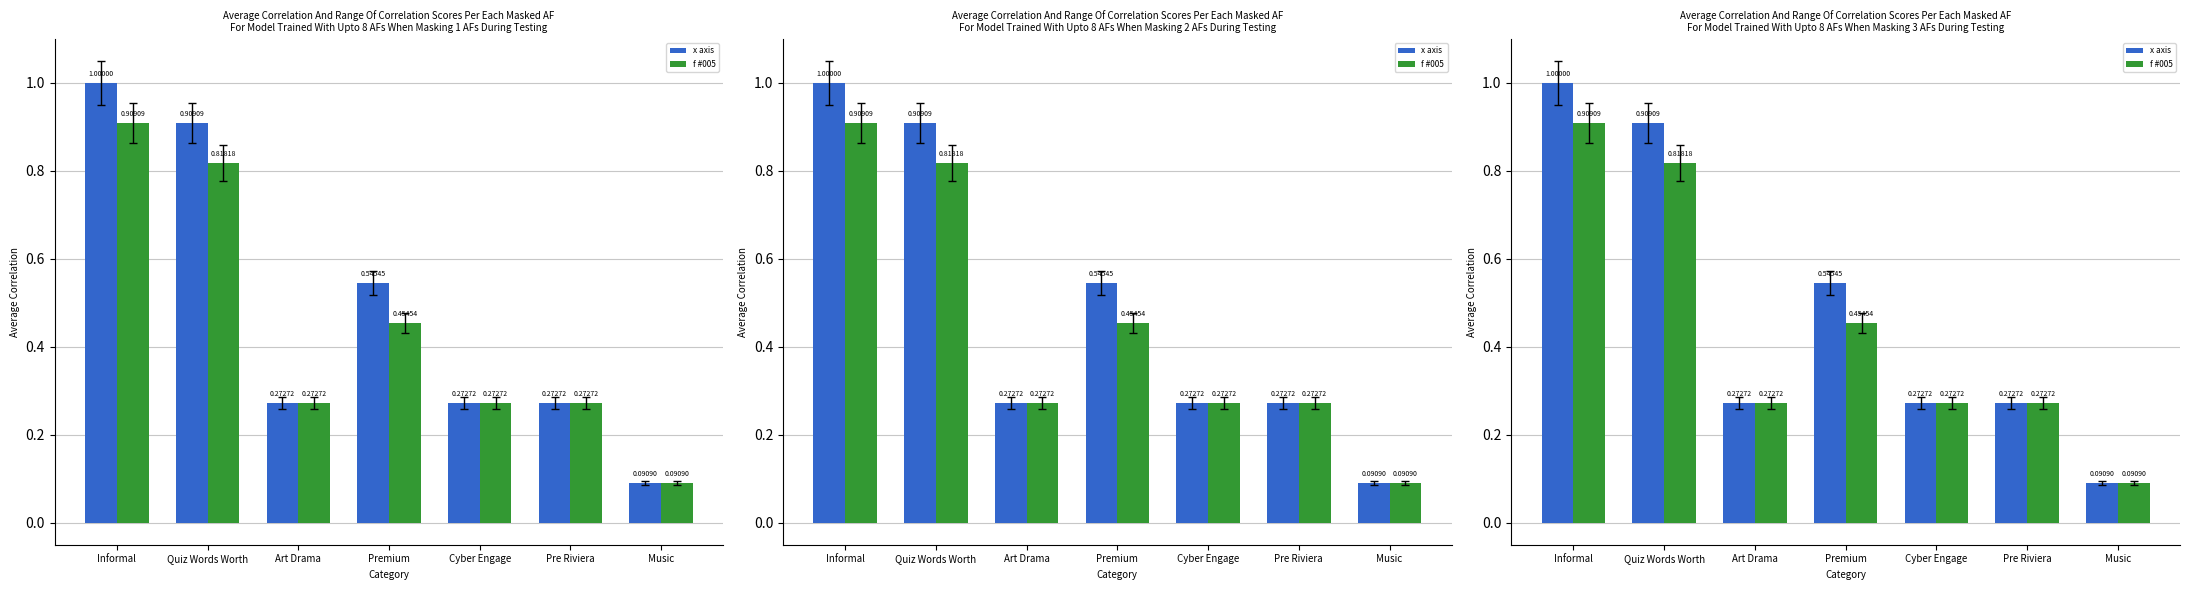

Count the number of data series in this chart.

2